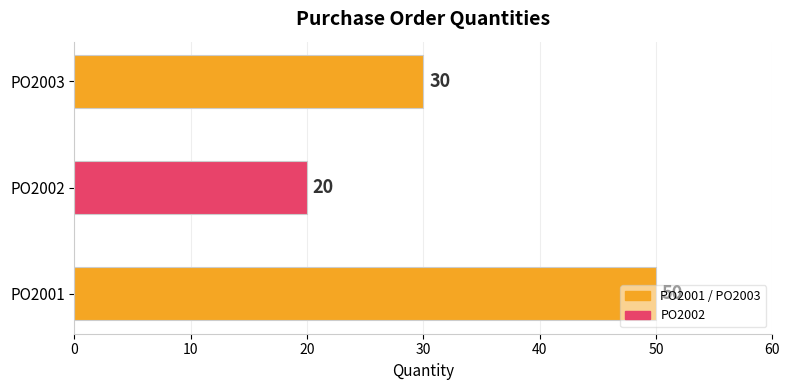

Rank the categories by value from highest to lowest.

PO2001, PO2003, PO2002